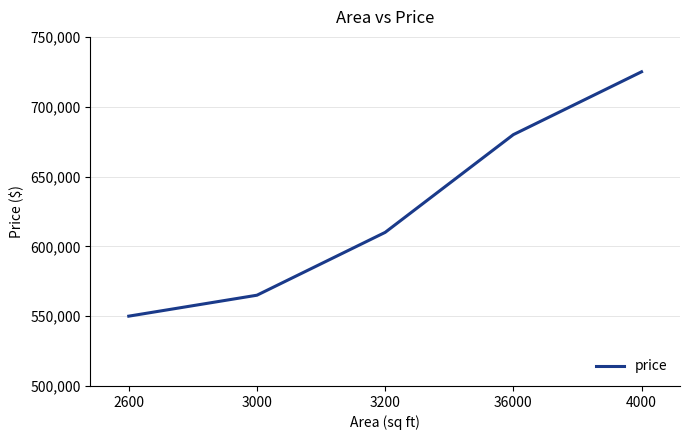

True or false: there are more than 0 points higher than both neighbors.

False